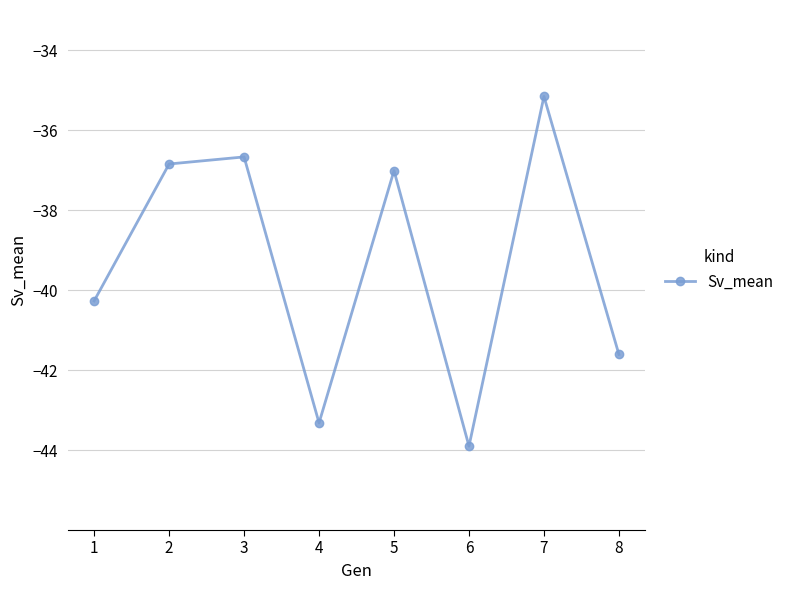

At which category does the chart reach its peak across all series?

7